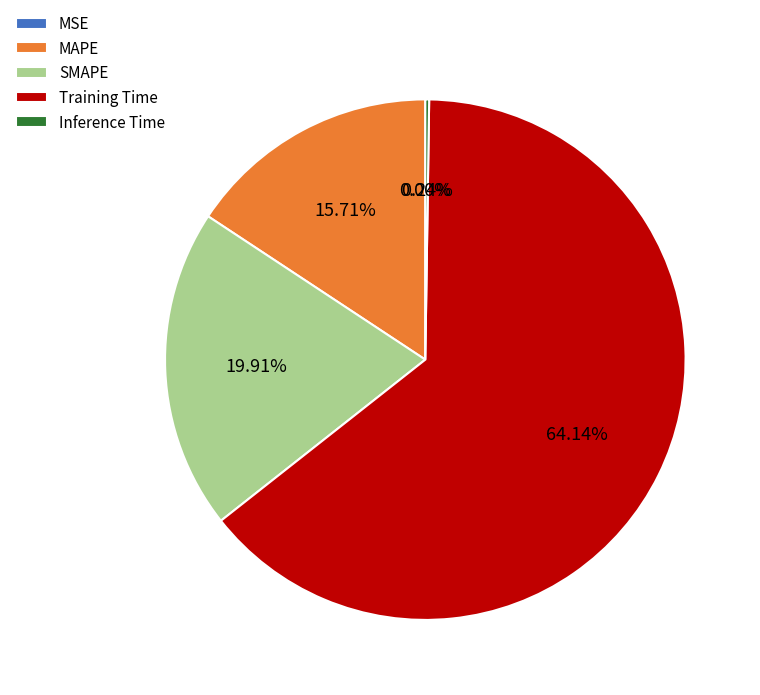

Which category has the biggest portion of the pie?

Training Time